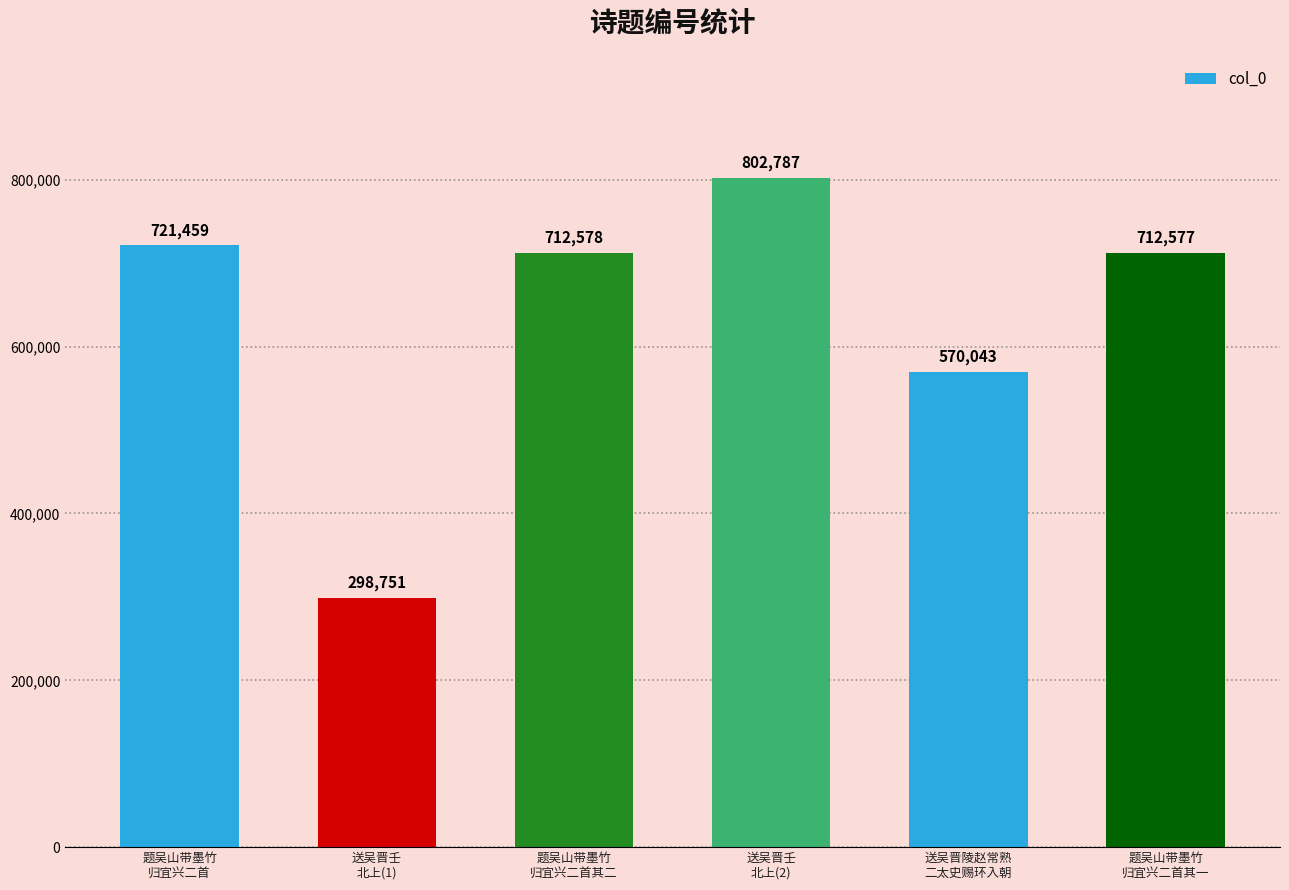

Approximately how many times larger is the value at 送吴晋壬
北上(1) compared to 题吴山带墨竹
归宜兴二首其一?

0.4